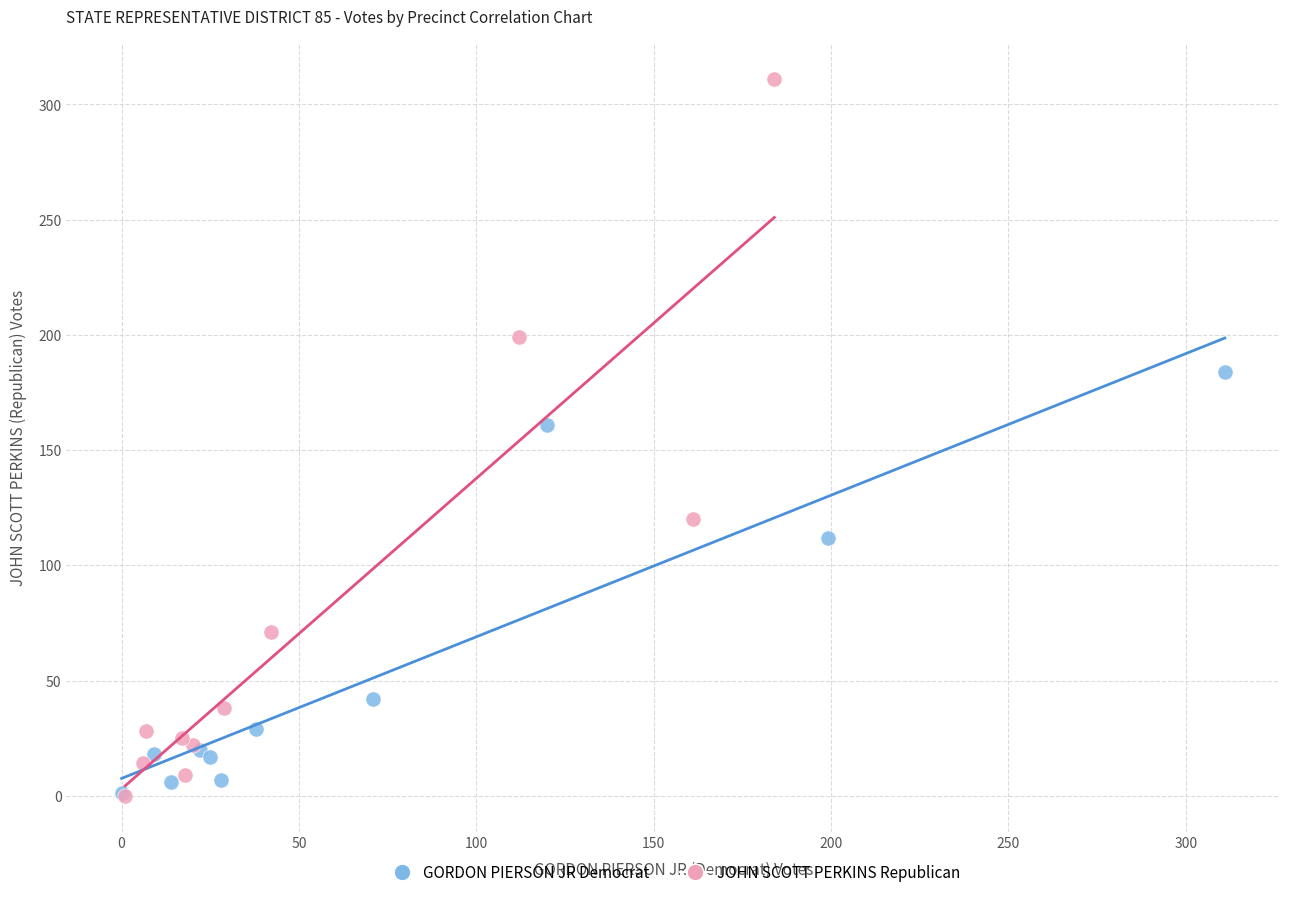

Which series has the largest Y range (max minus min)?

JOHN SCOTT PERKINS Republican